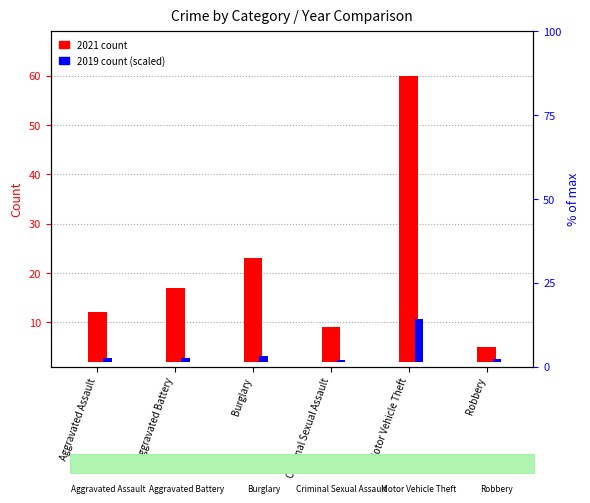

At which label is 2021 count closest to 30?

Burglary